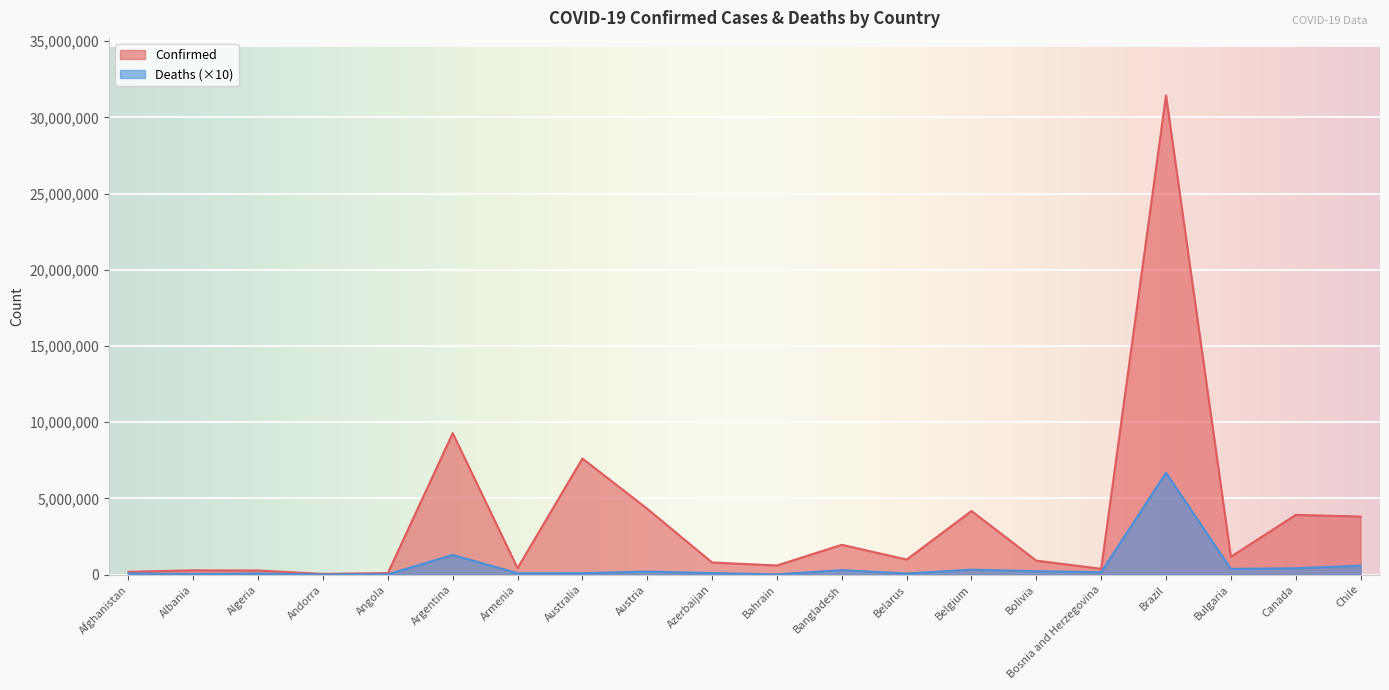

In Deaths, how many points are lower than both neighbors (excluding endpoints)?

7